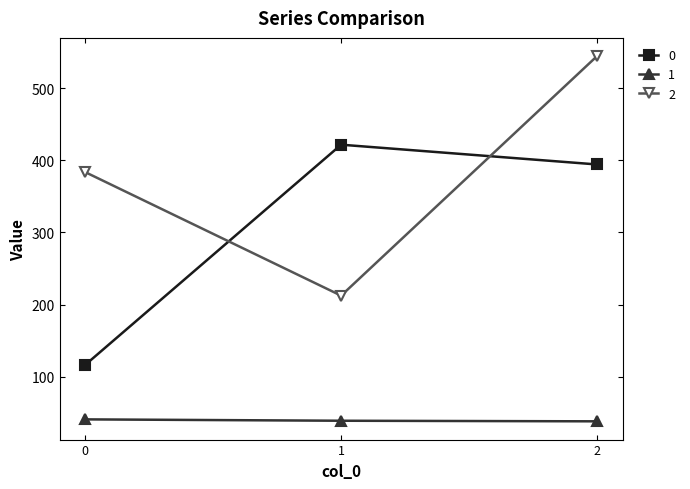

What is the average value of the 0 series?

310.8